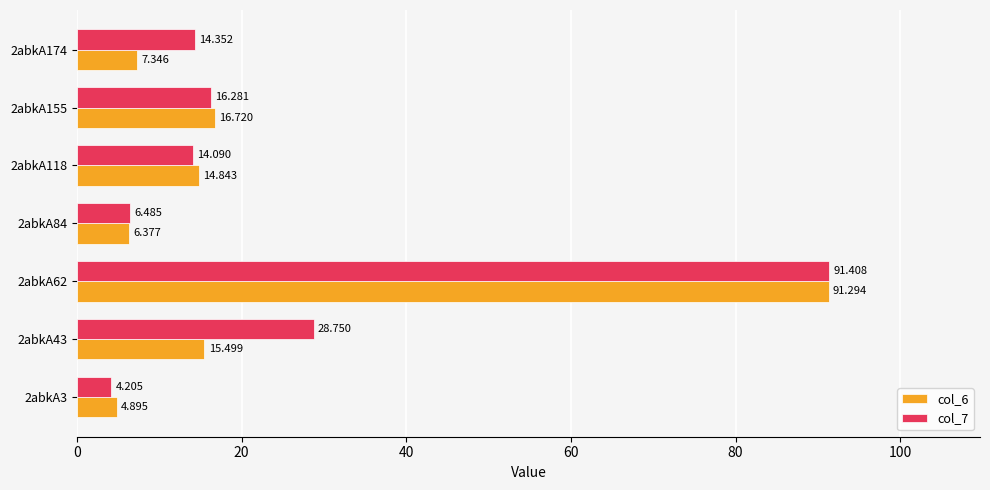

Where is col_7 nearest to the value 47?

2abkA43